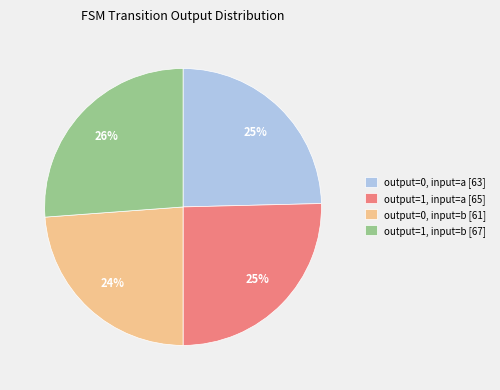

To the nearest percent, what portion does output=0, input=b [61] represent?

24%